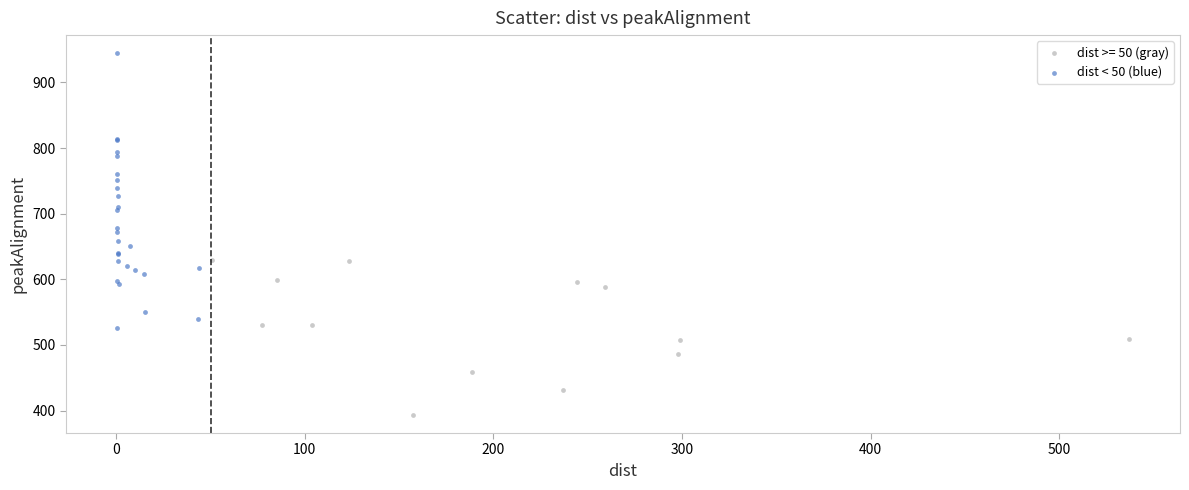

Which series contains the lowest Y value?

dist >= 50 (gray)